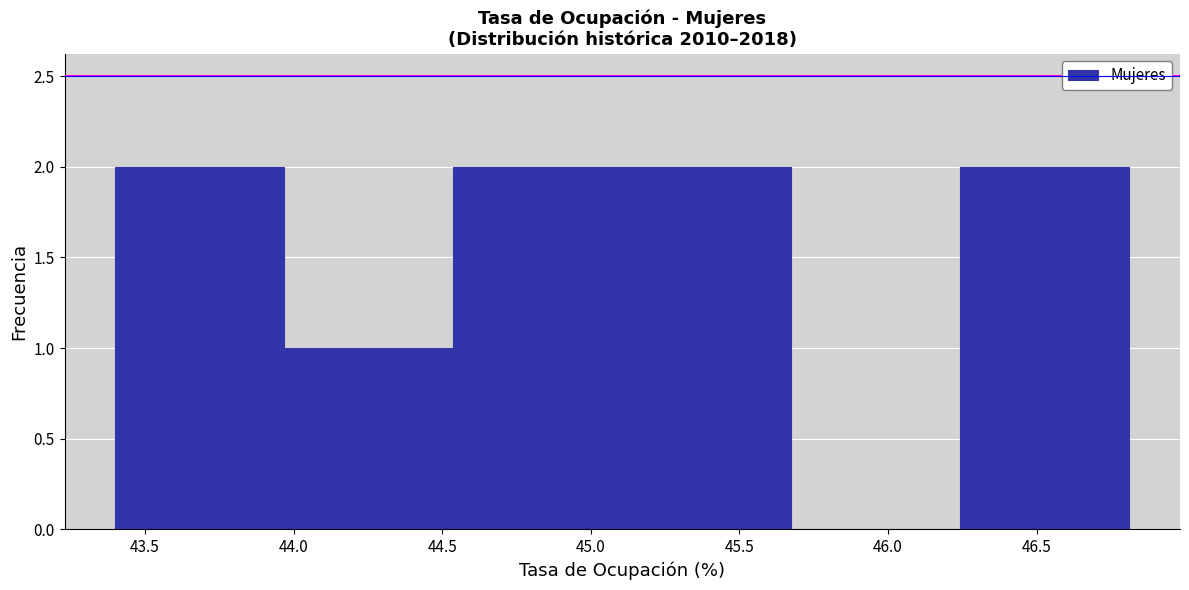

Reading left to right, transcribe this chart: for each bar, give the range it covers on the x-axis and its height. Neither the bar edges nor the heights are printed on the chart, so give them approximately, as read against the axes.

43.40 to 43.95: 2
43.95 to 44.55: 1
44.55 to 45.10: 2
45.10 to 45.65: 2
45.65 to 46.25: 0
46.25 to 46.80: 2